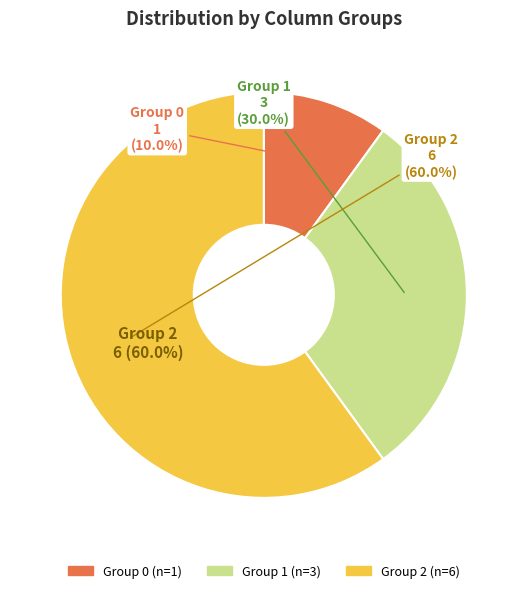

What is the majority slice?

2